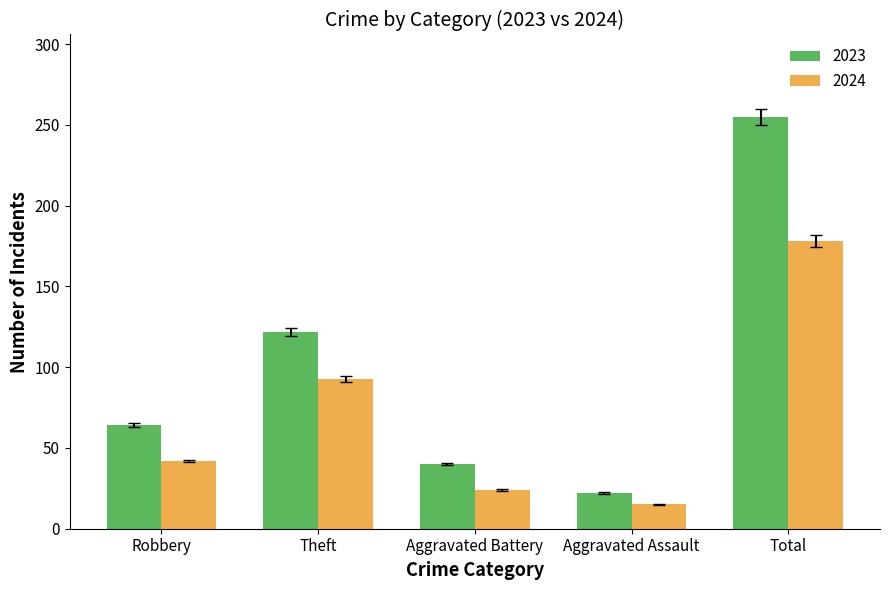

What is the label of the 4th bar from the left?

Aggravated Assault